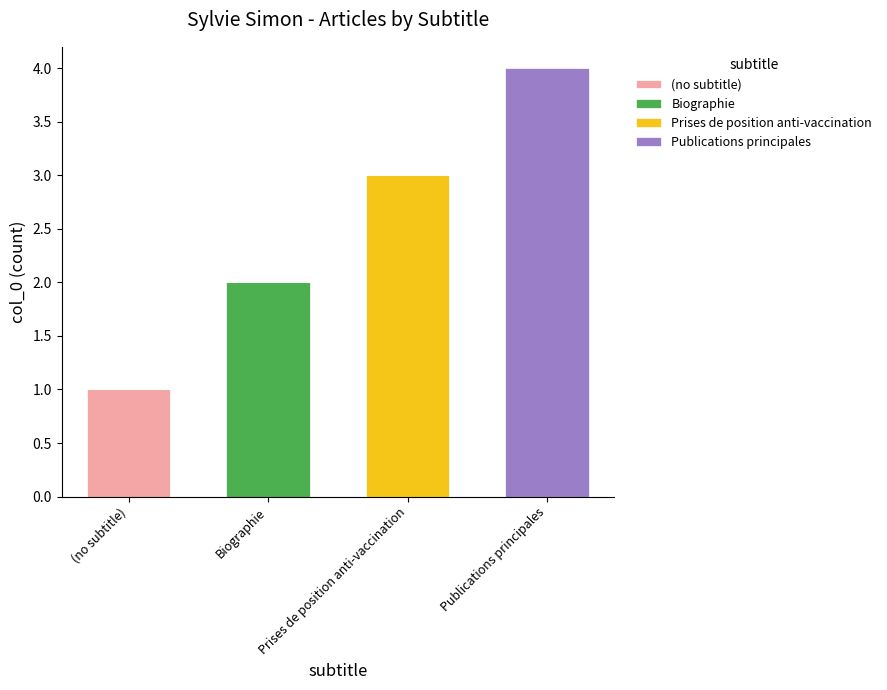

The (no subtitle) series shows 2 at (no subtitle). True or false?

False